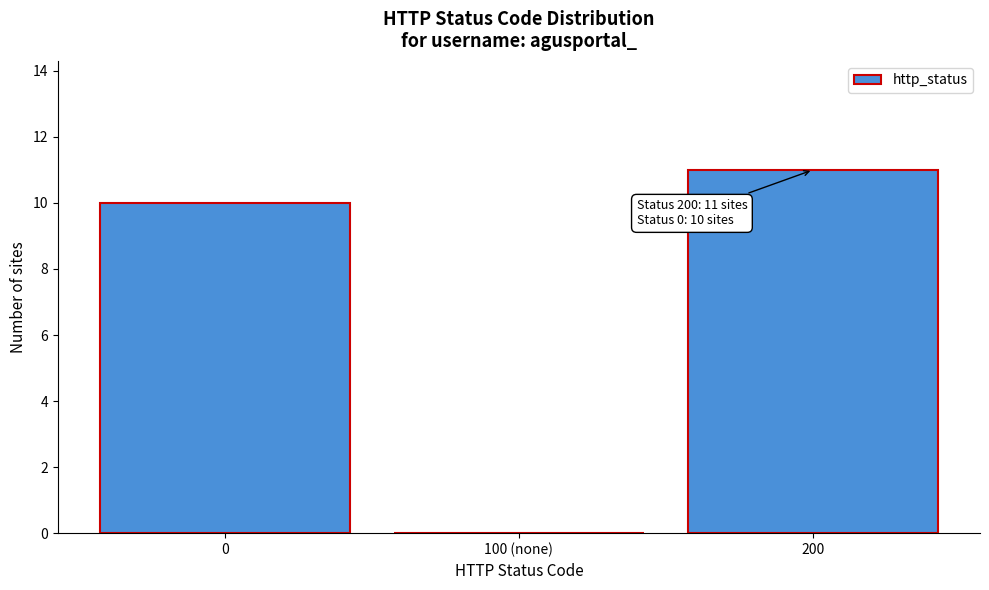

Reading left to right, extract all data points from this chart.

0=10	100 (none)=0	200=11